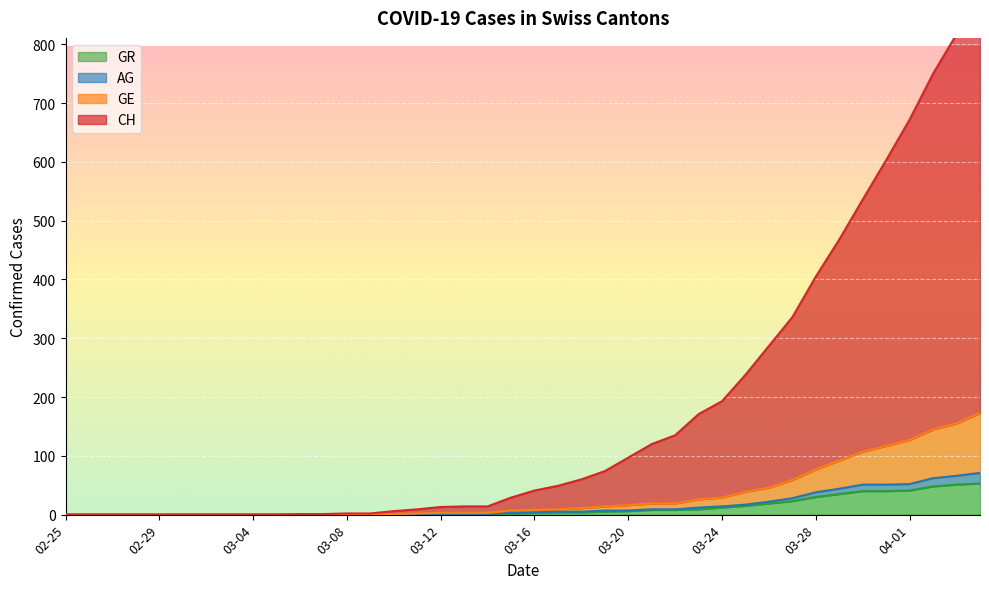

What is the average value of the CH series?

176